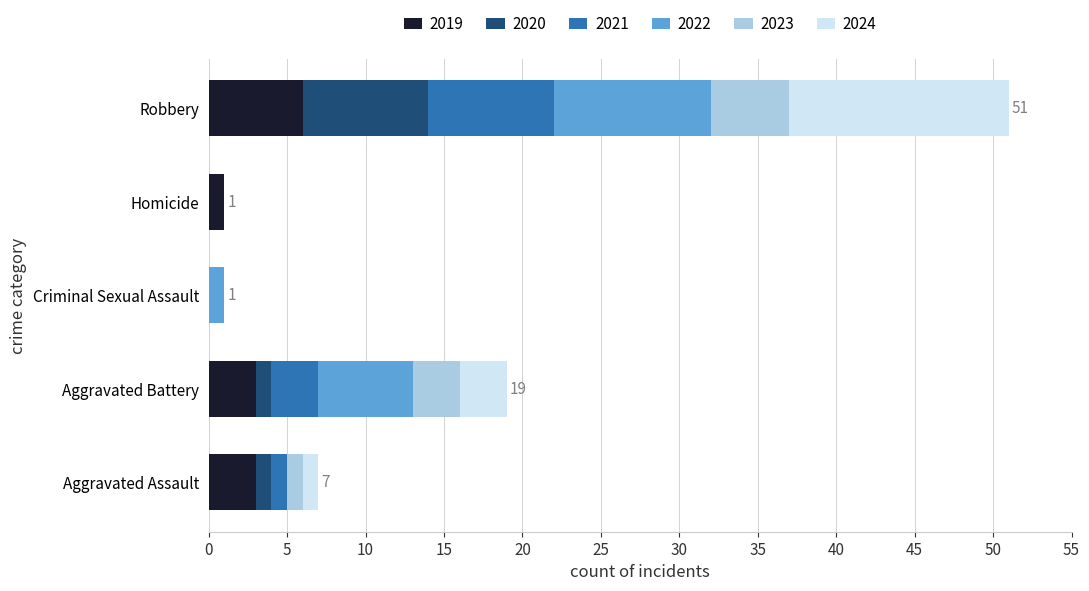

The 2019 series shows 6 at Robbery. True or false?

True